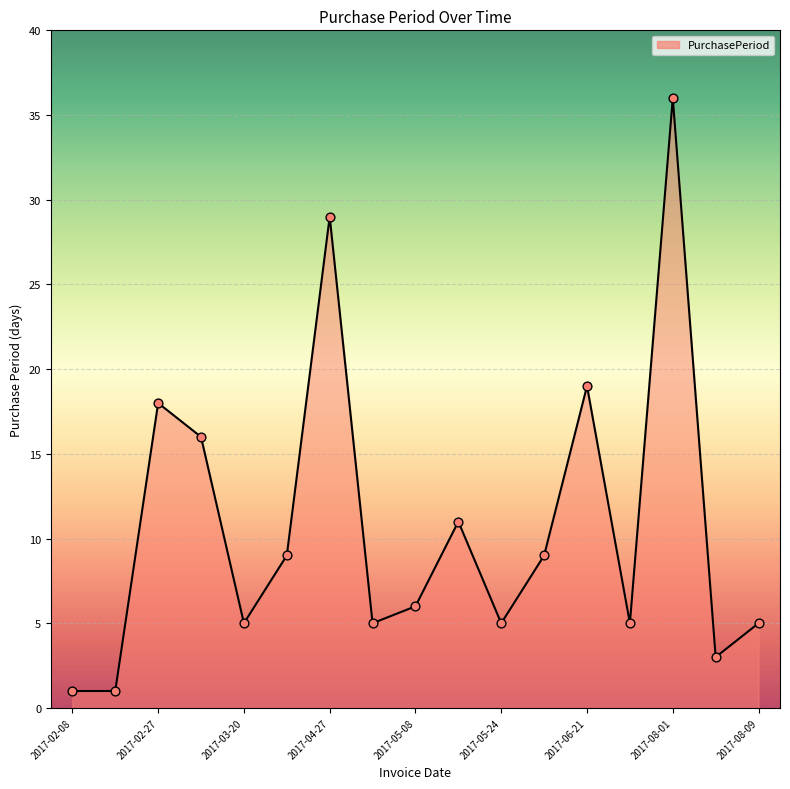

What is the maximum value shown in the chart?

36